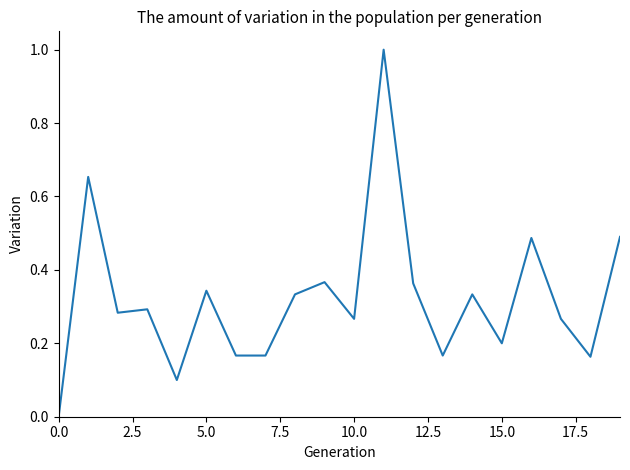

What is the greatest value displayed?

1.0